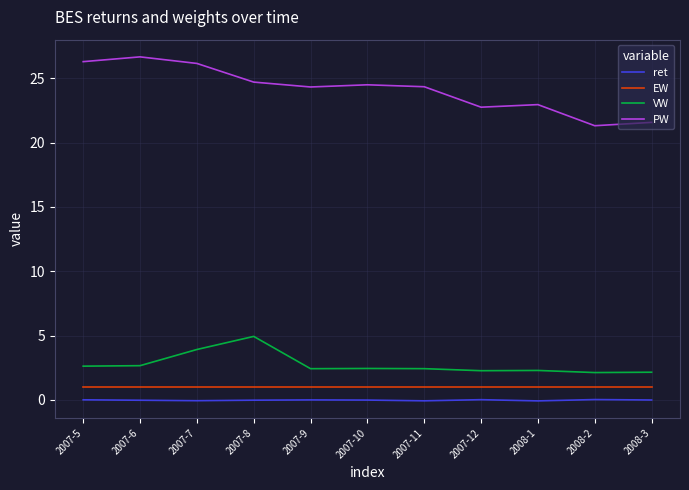

Which category has the highest value across all series?

2007-6